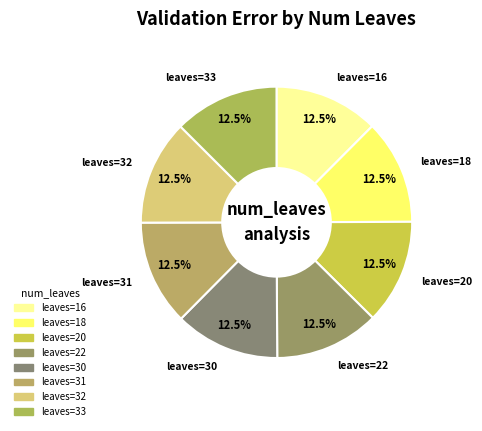

Rank the categories by value from lowest to highest.

31, 33, 32, 30, 20, 22, 18, 16